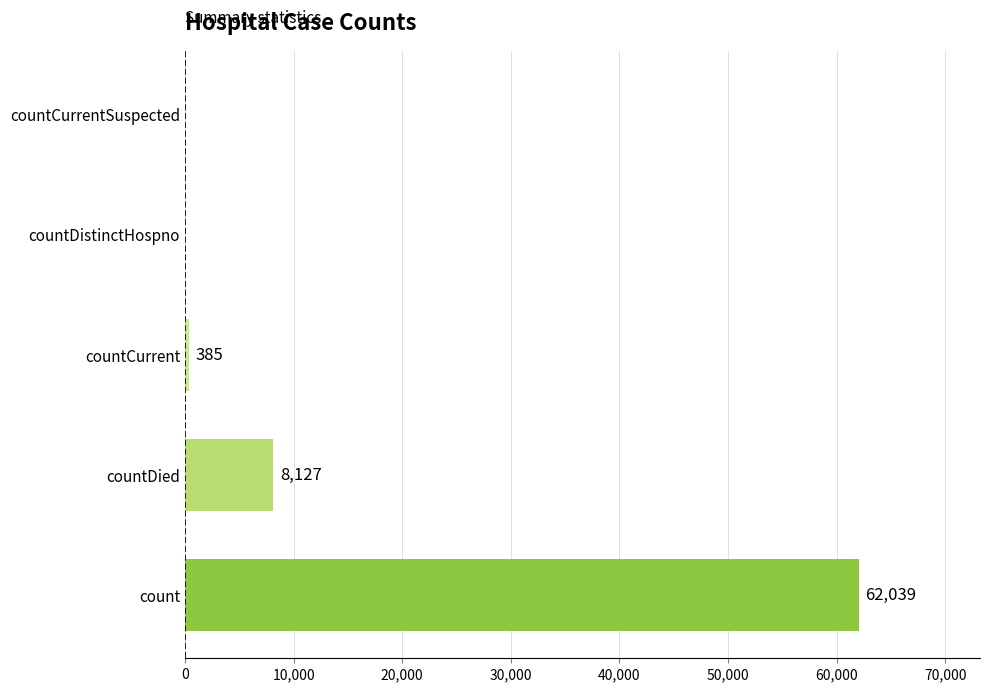

The value at countDistinctHospno is -23501. True or false?

False